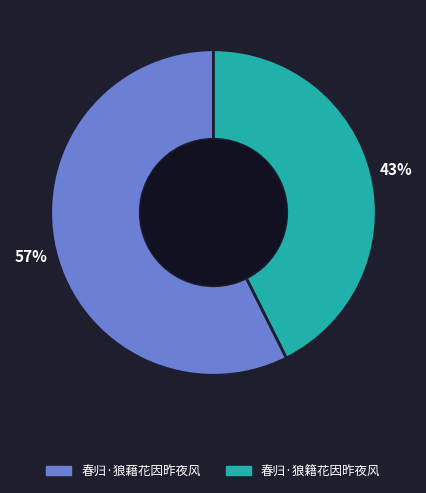

Do 春归·狼藉花因昨夜风 and 春归·狼籍花因昨夜风 together represent more than half of the pie?

Yes